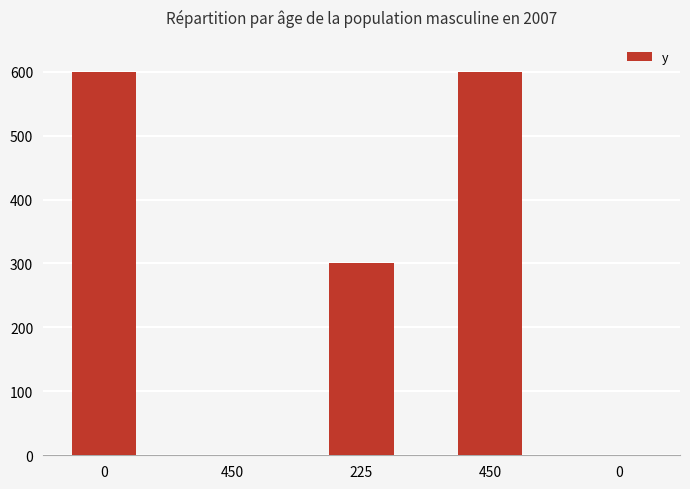

What is the sum of all values?

1500